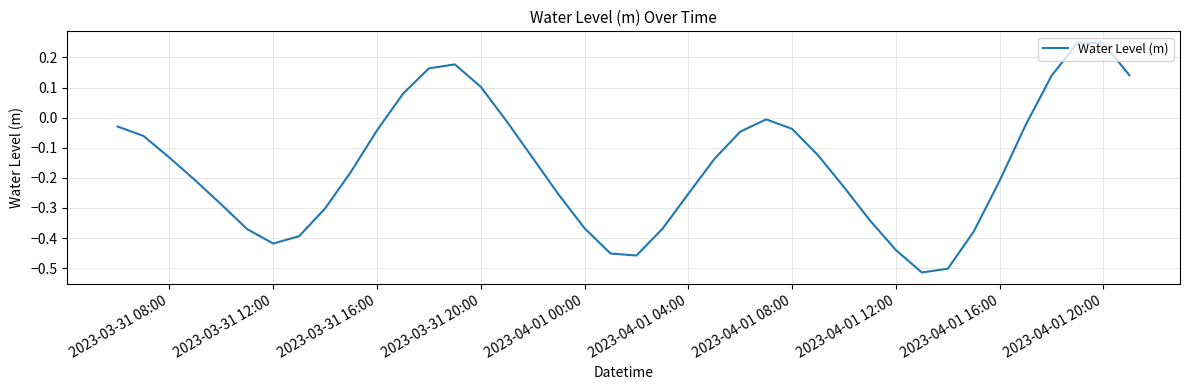

How many series are shown in this chart?

1